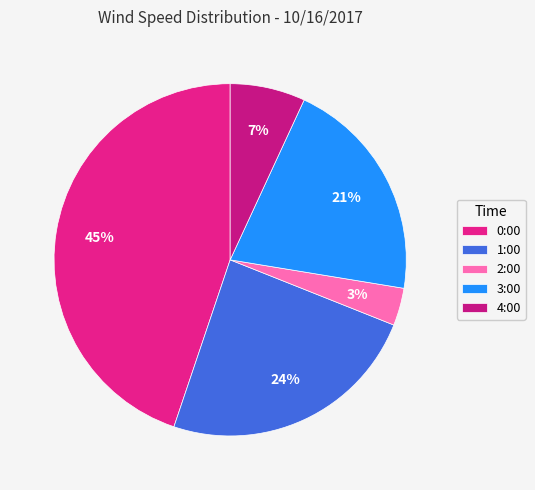

How many segments does this pie chart have?

5